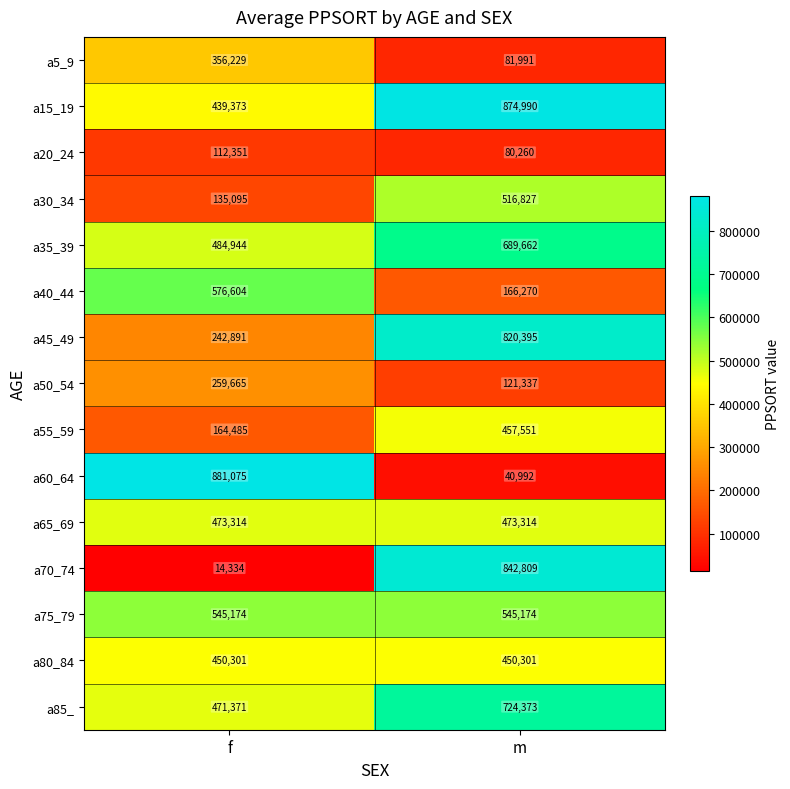

Which series changed the most between f and m?

a60_64